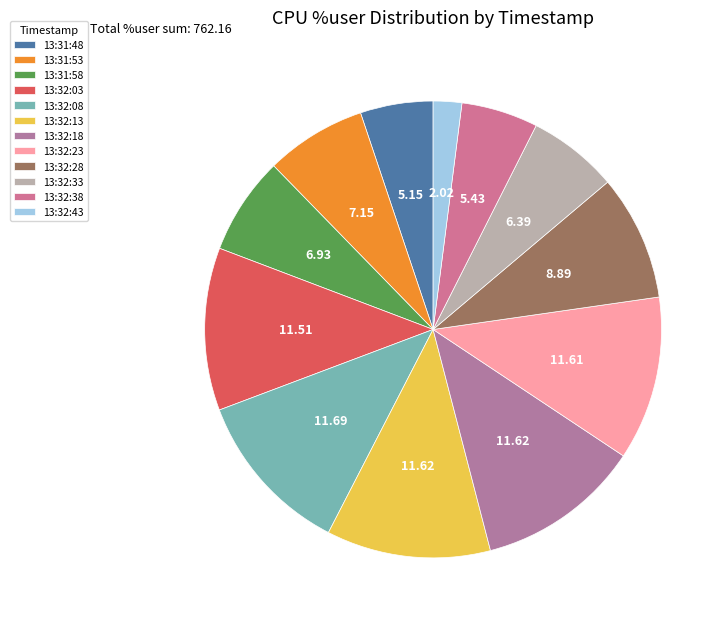

How many segments does this pie chart have?

12